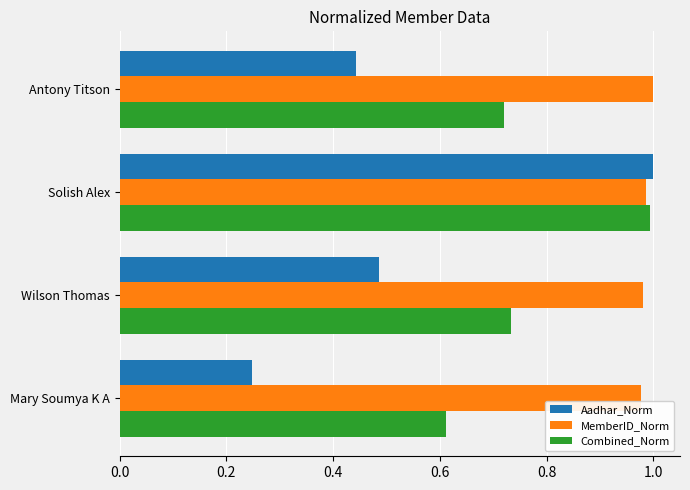

At which label is Aadhar_Norm closest to 0?

Mary Soumya K A